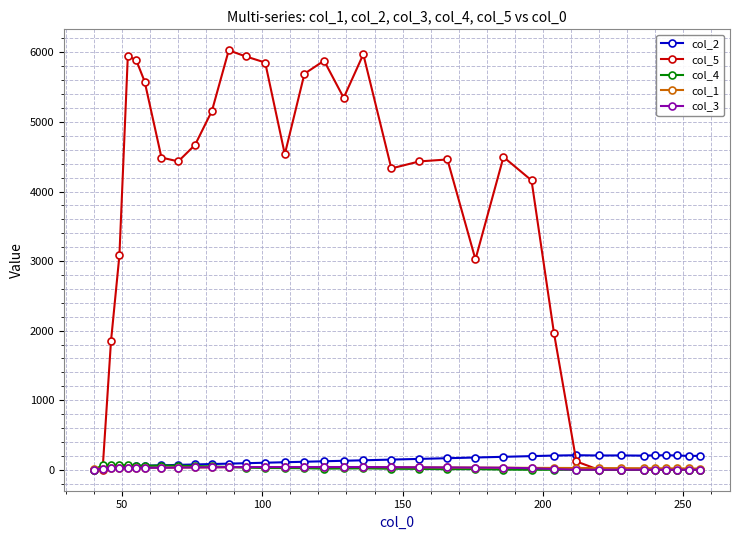

At how many categories does at least one series exceed 1745?

24